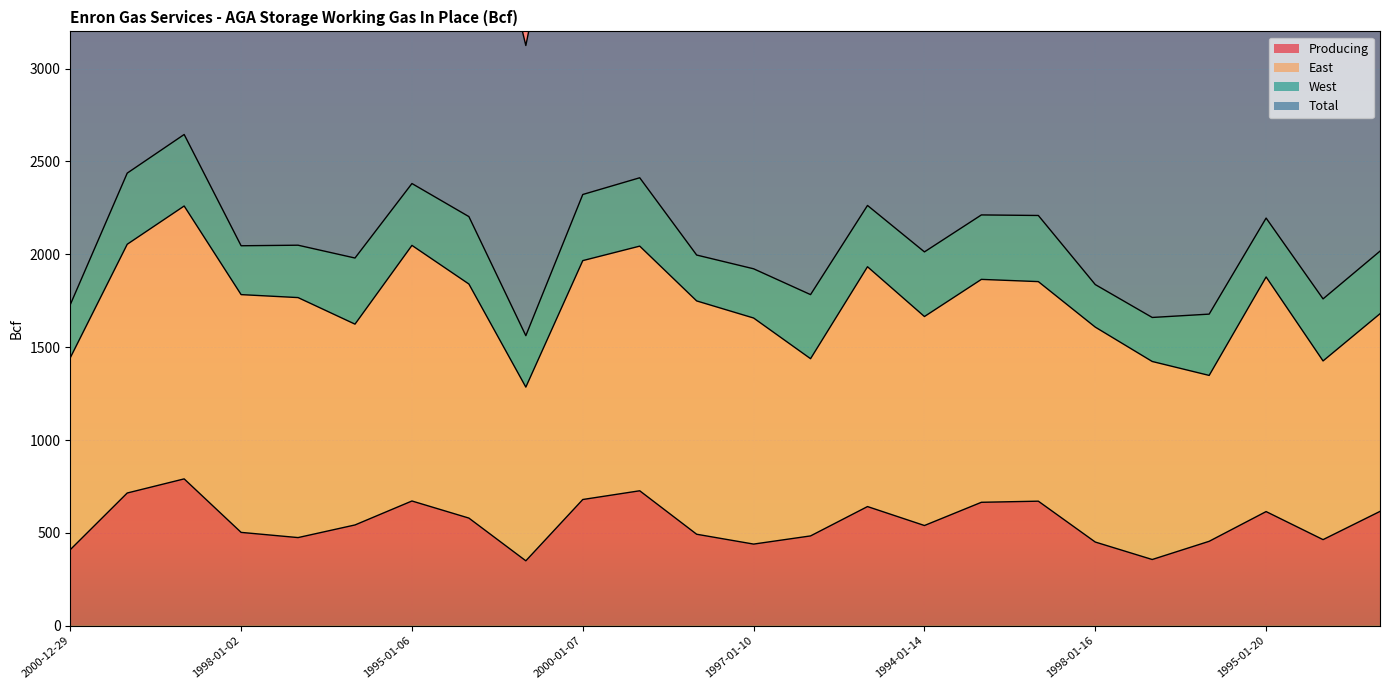

What is the lowest value of the Producing series?

350